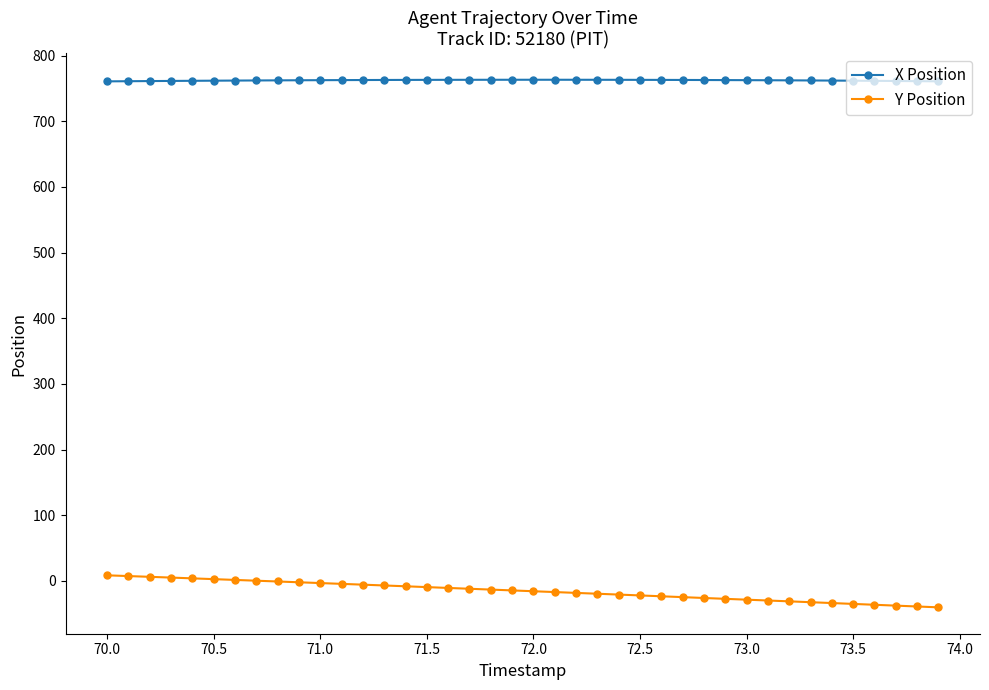

True or false: Y Position and X Position cross at least once.

False